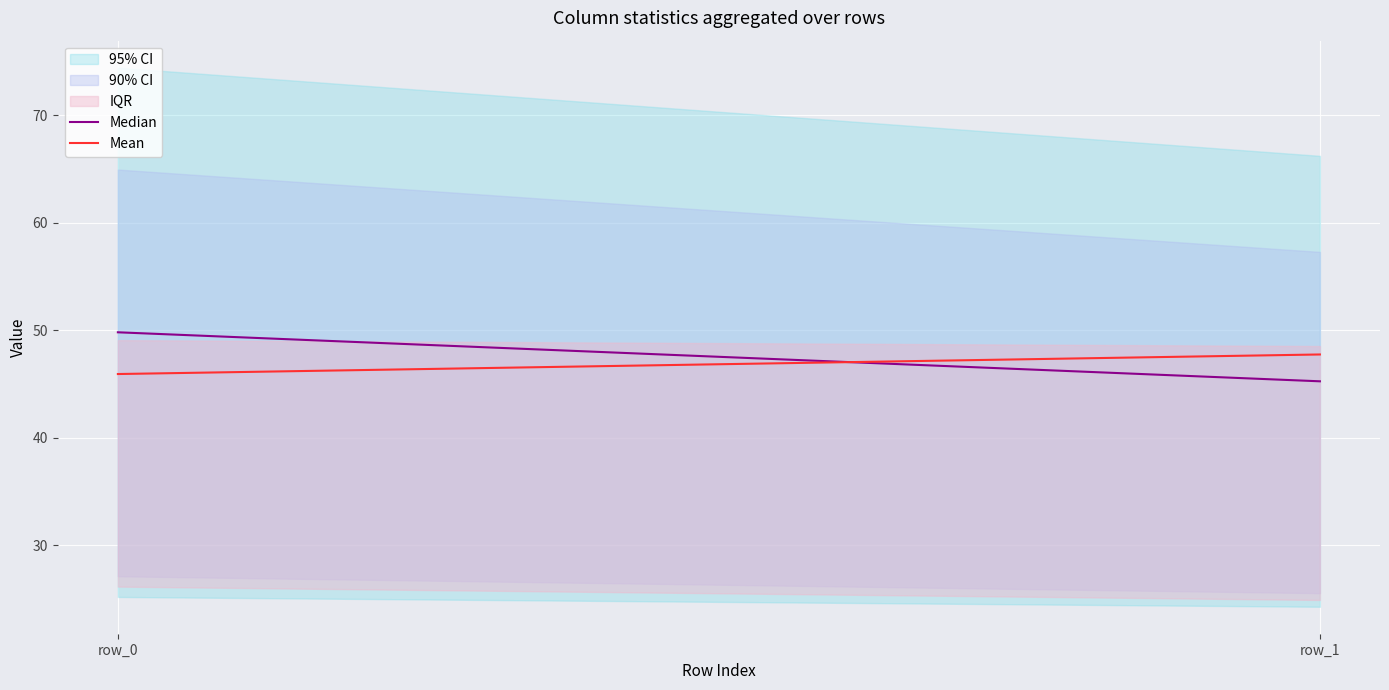

Reading left to right, list all the values displayed in this chart.

Median: row_0=49.8	row_1=45.2
Mean: row_0=45.9	row_1=47.7